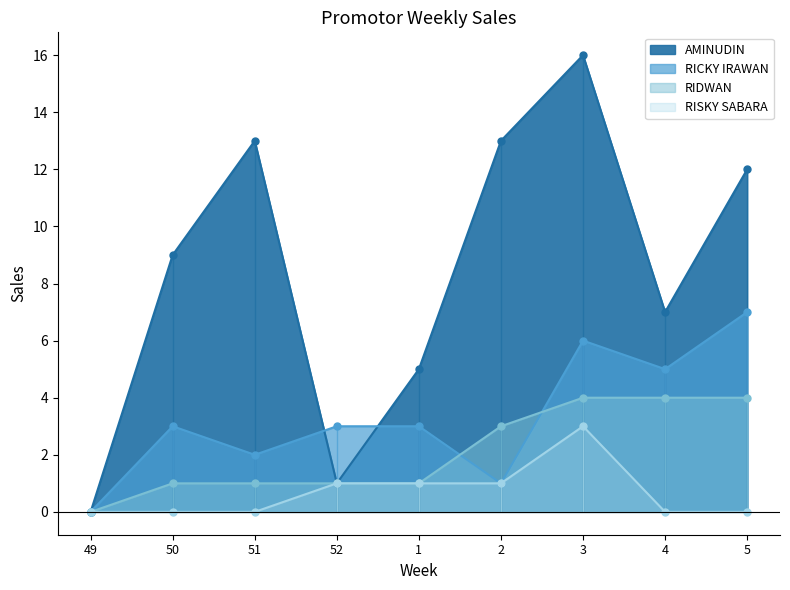

List the series in order of their peak value, highest first.

AMINUDIN, RICKY IRAWAN, RIDWAN, RISKY SABARA